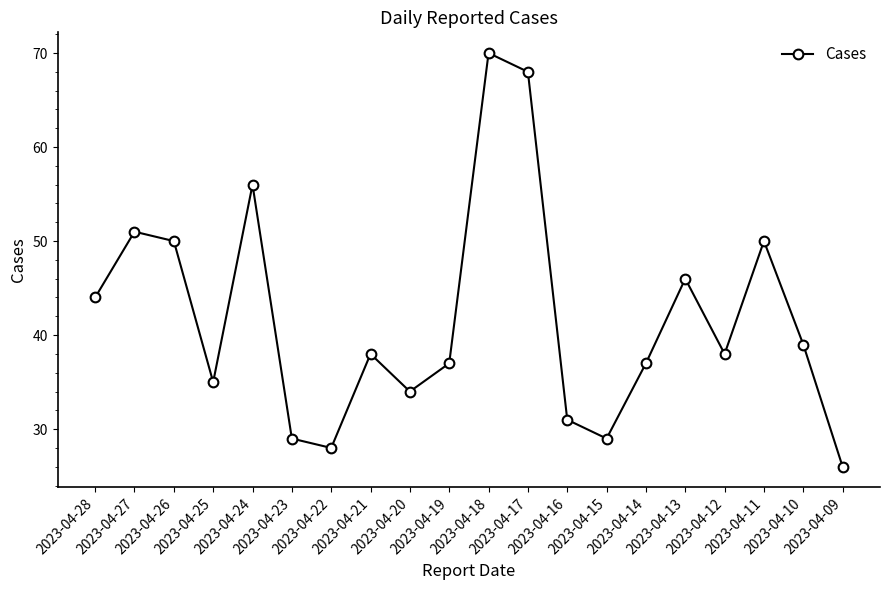

How many interior local peaks (higher than both neighbors) does the data have?

6